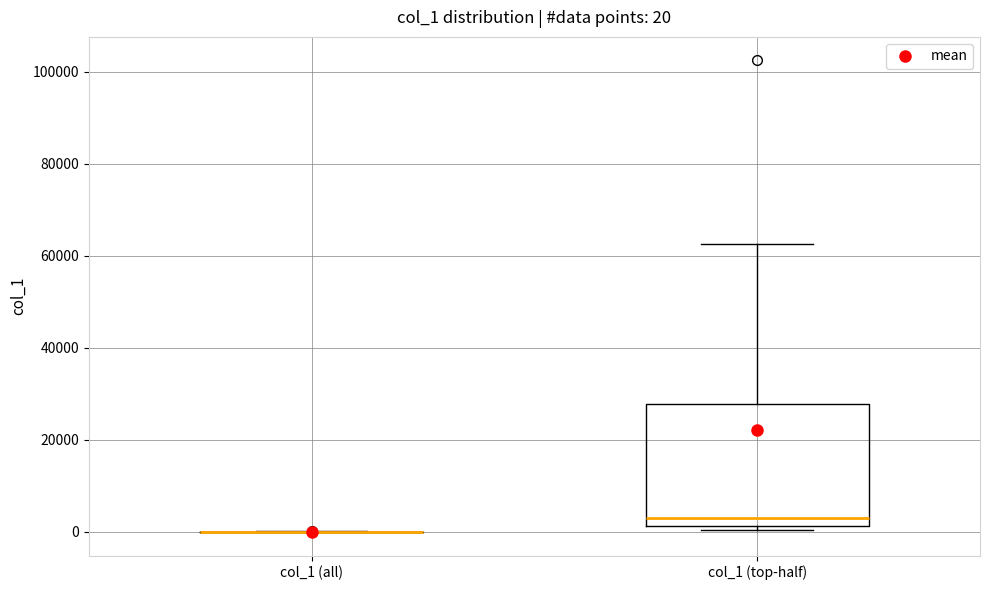

Comparing the boxes themselves (not the whiskers), which one is the tallest?

col_1 (top-half)